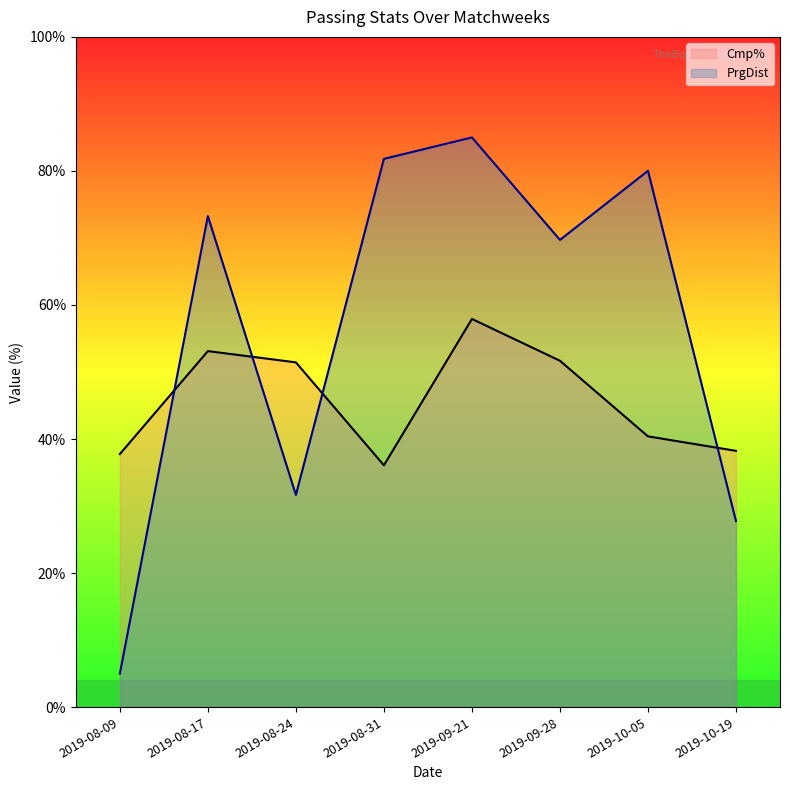

True or false: Cmp% and PrgDist cross at least once.

True